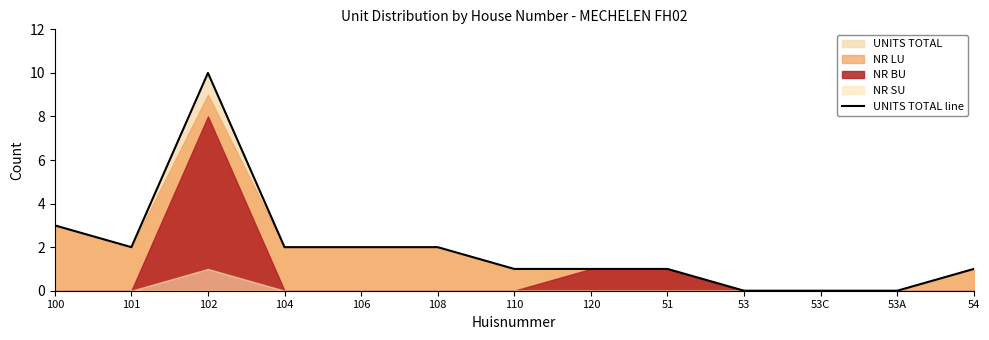

Is it true that the value at 101 is 2?

True